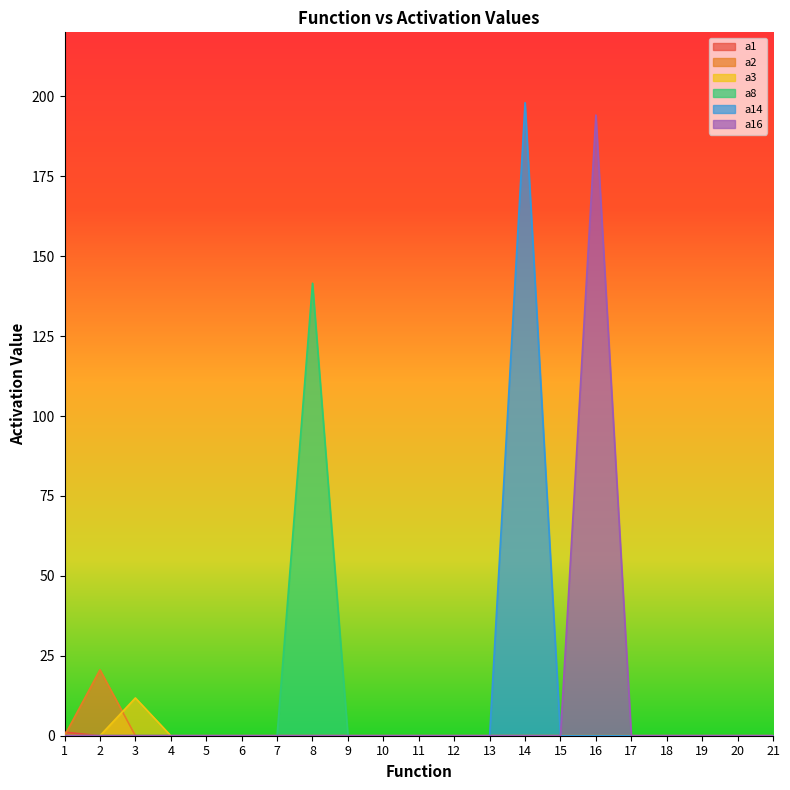

True or false: a14 has more than 0 points higher than both neighbors.

True